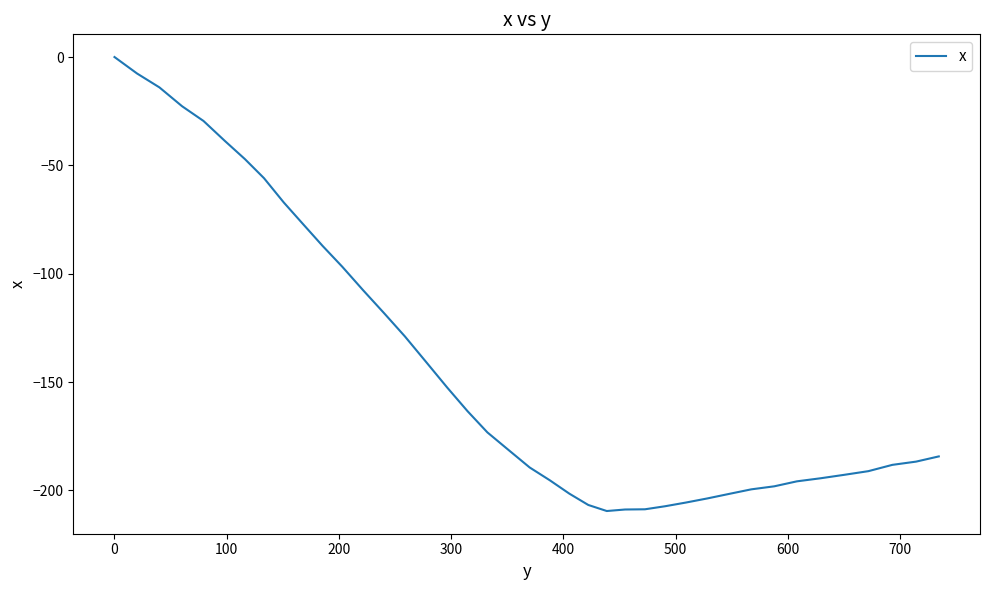

What is the minimum value shown in the chart?

-209.5